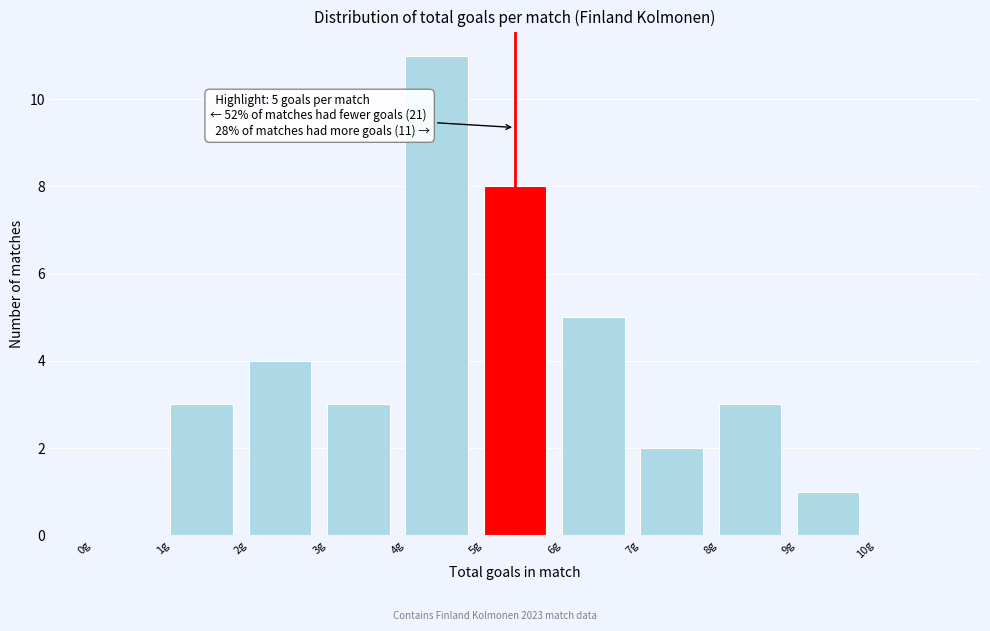

Over which range of the x-axis is the bar tallest?

4 to 5